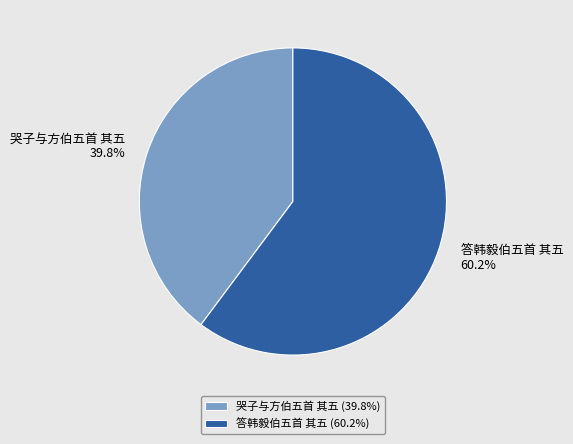

To the nearest percent, what is the difference between the largest and smallest slice percentages?

20%